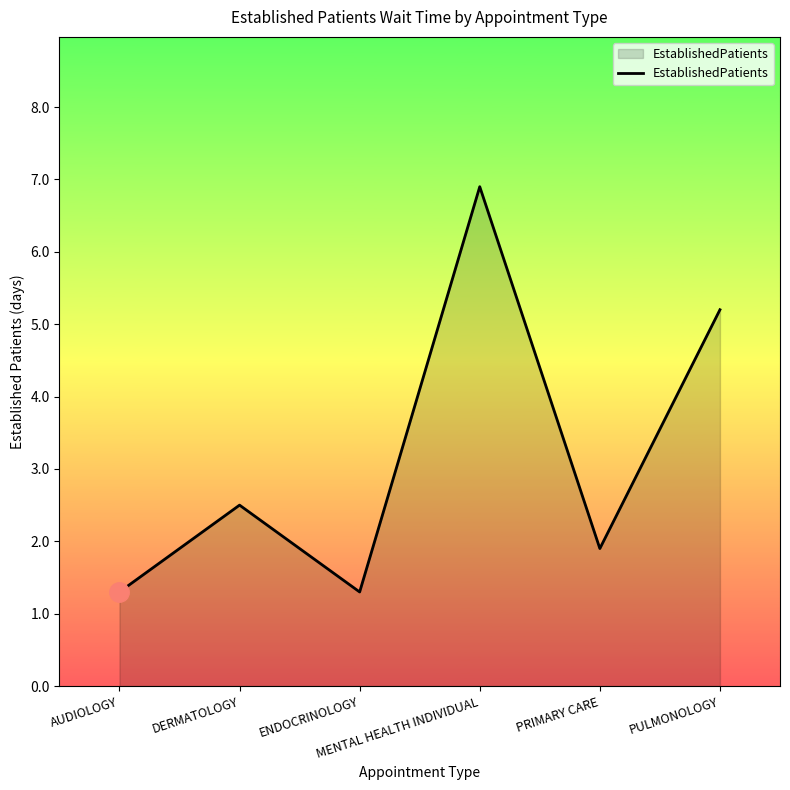

Which has a higher value, MENTAL HEALTH INDIVIDUAL or PRIMARY CARE?

MENTAL HEALTH INDIVIDUAL